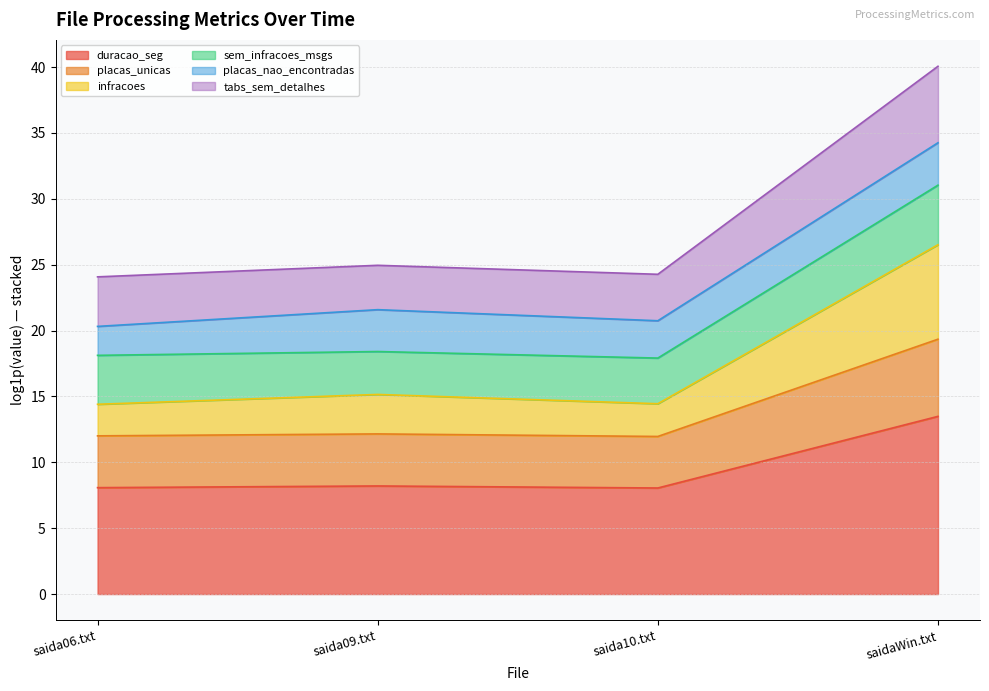

Does the chart have visible grid lines?

Yes